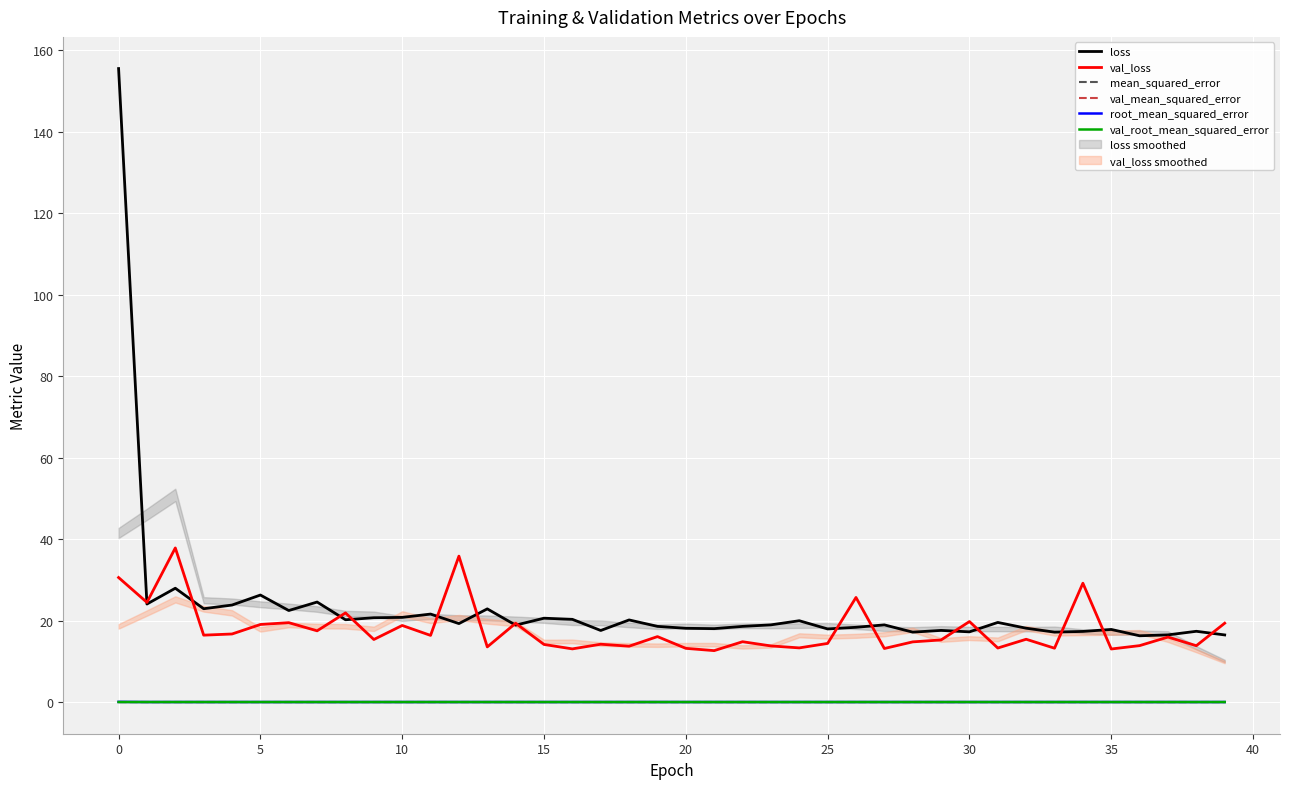

What are all the series names shown in the legend?

loss, val_loss, mean_squared_error, val_mean_squared_error, root_mean_squared_error, val_root_mean_squared_error